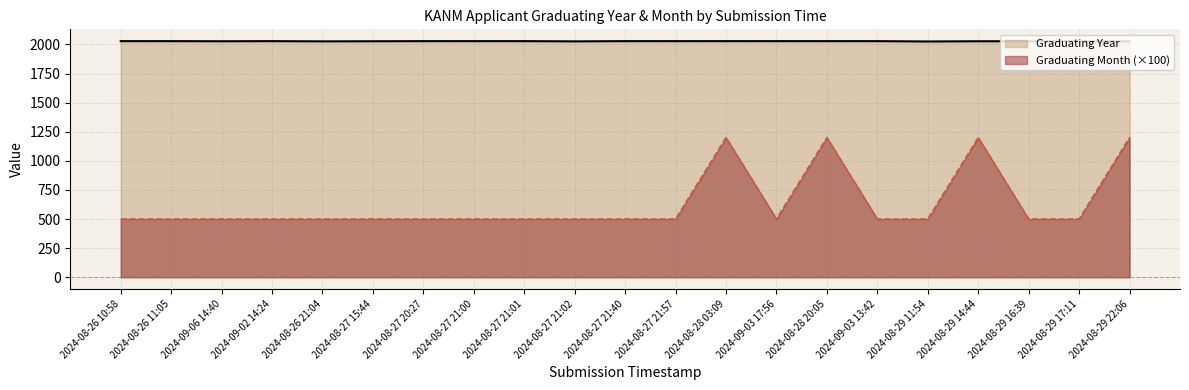

What is the maximum value for Graduating Year?

2028